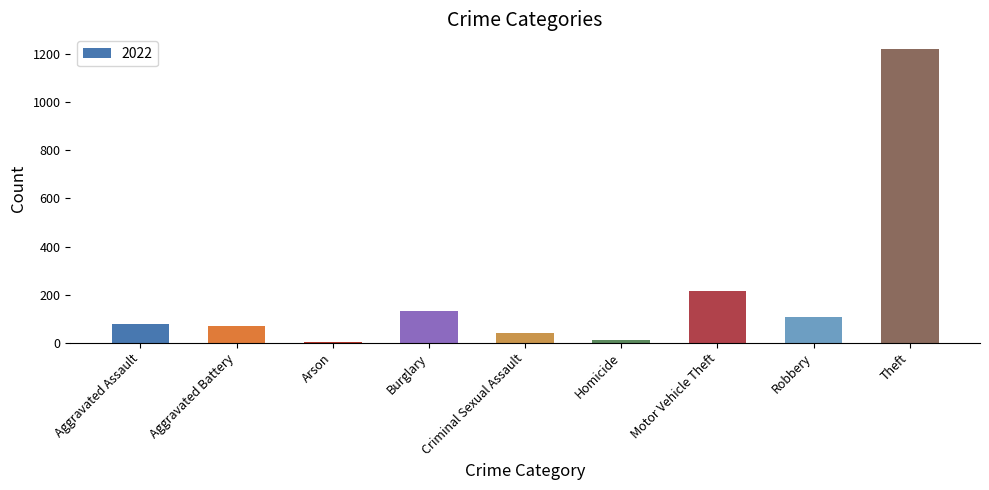

How many bars are there in total?

9